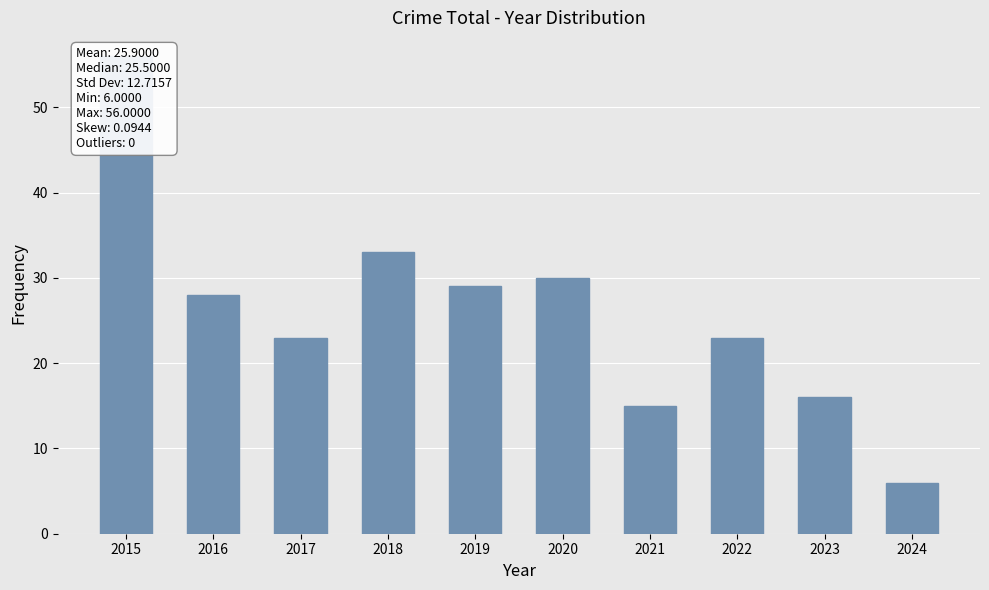

Rank the categories by value from lowest to highest.

2024, 2021, 2023, 2017, 2022, 2016, 2019, 2020, 2018, 2015